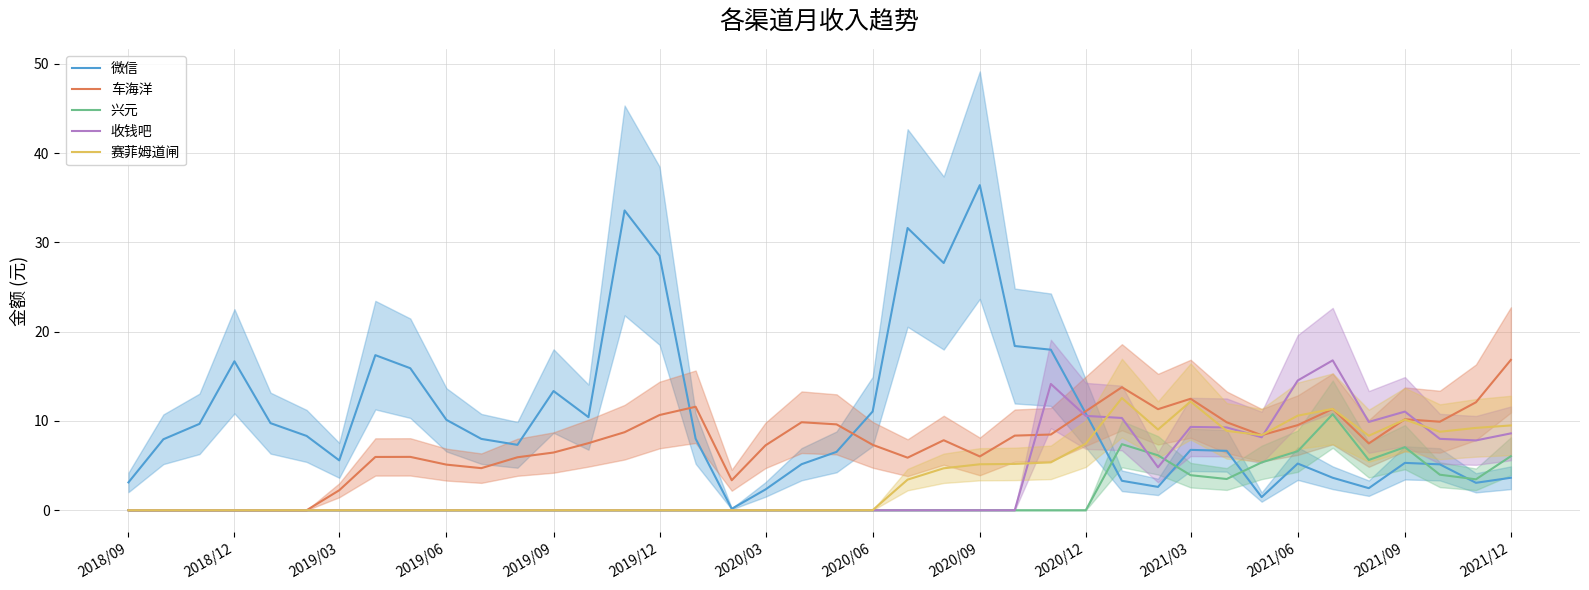

The value of 赛菲姆道闸 at 2020/03 is 0.0. True or false?

True